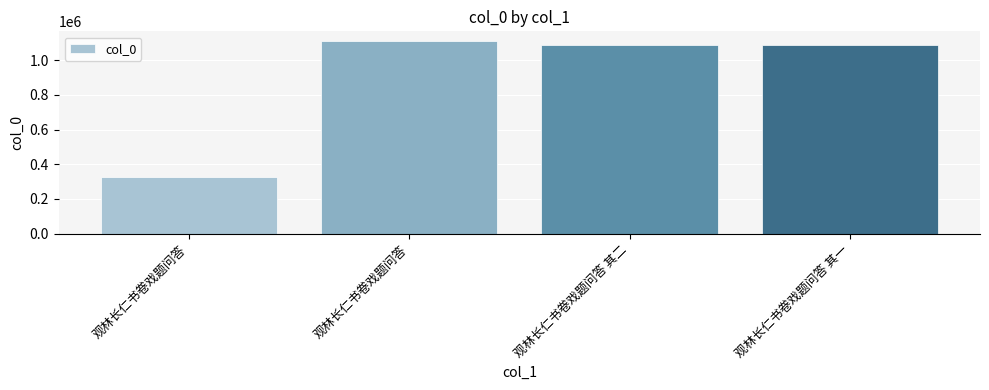

Which label corresponds to the largest value in the chart?

观林长仁书卷戏题问答